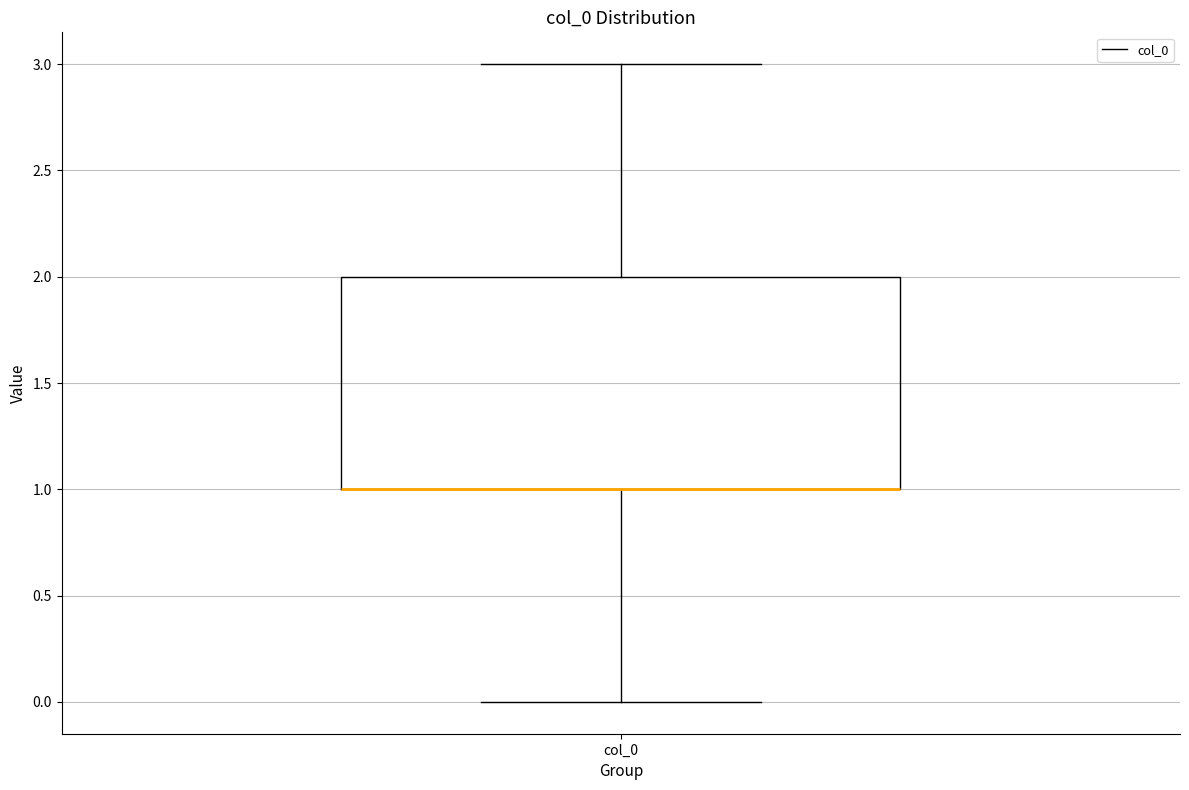

Transcribe this box plot: give where the median line is, the range the box spans, and where the two whiskers end, as read against the y-axis. The values are not printed on the chart, so give them approximately, as read against the axis.

median 1 (drawn on the box's lower edge), box 1 to 2, whiskers 0 to 3